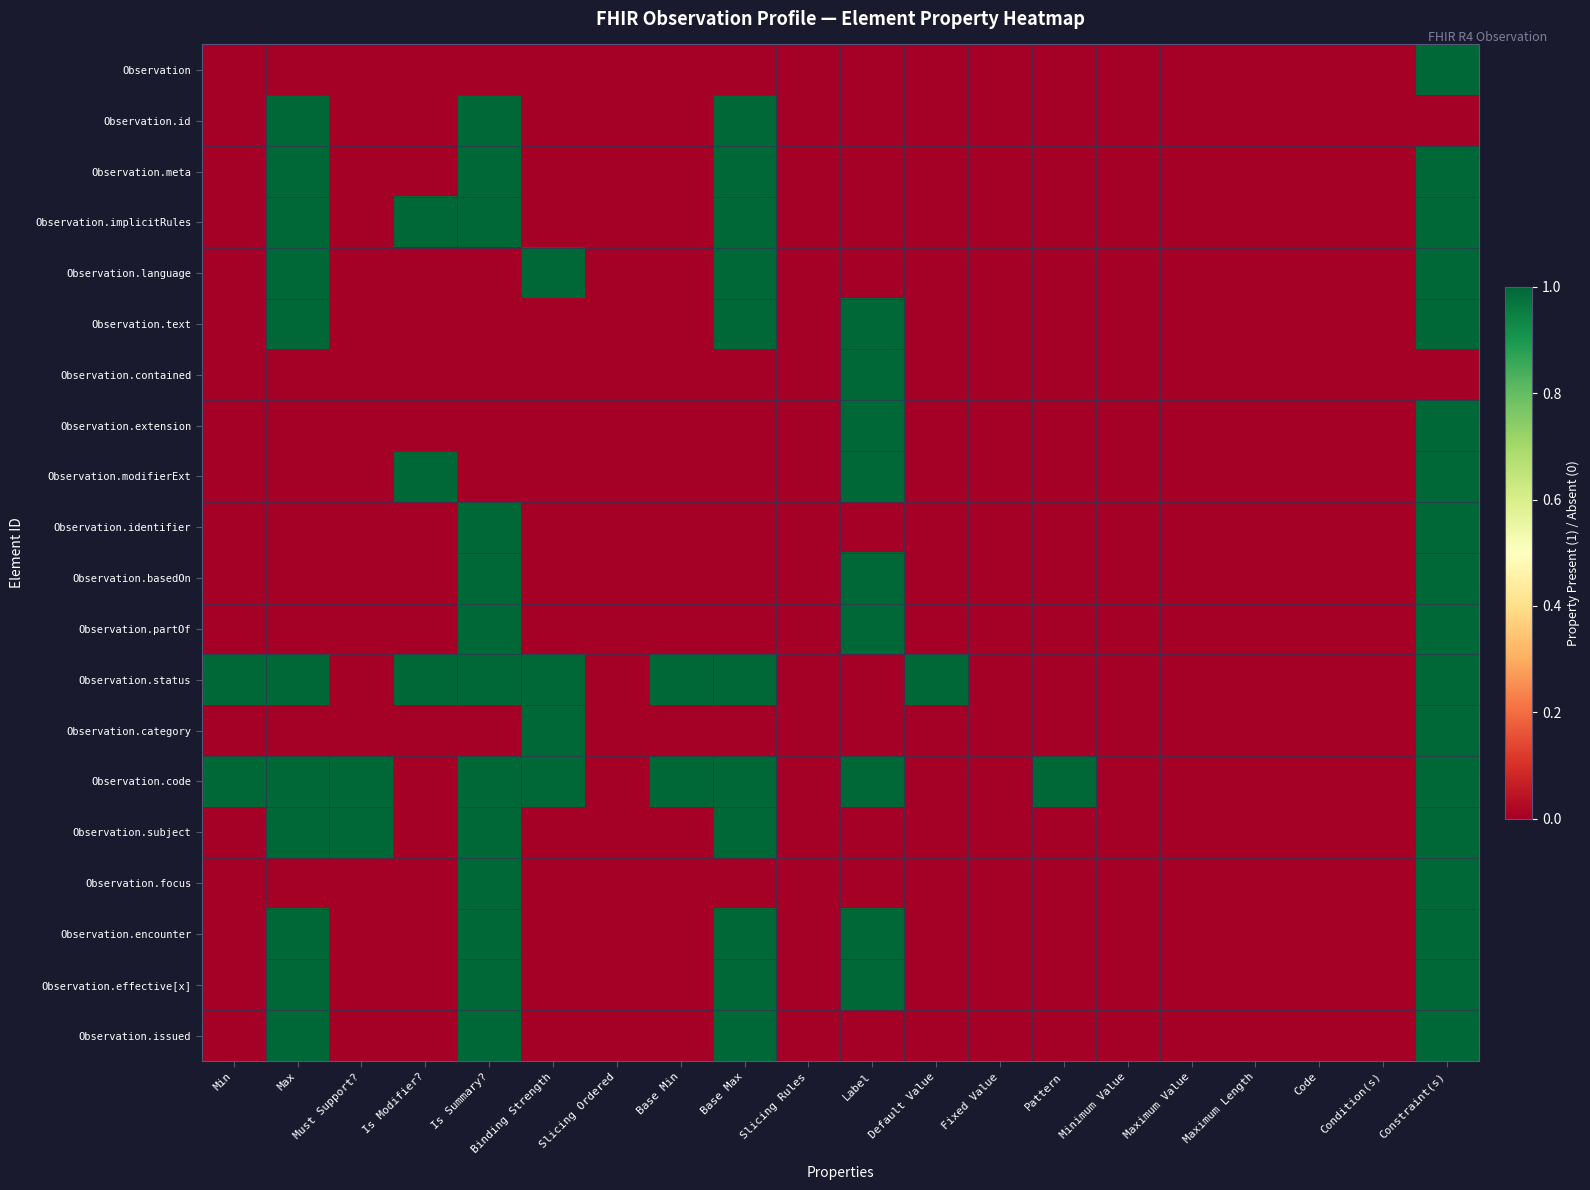

Which label corresponds to the largest value in the chart?

Constraint(s)